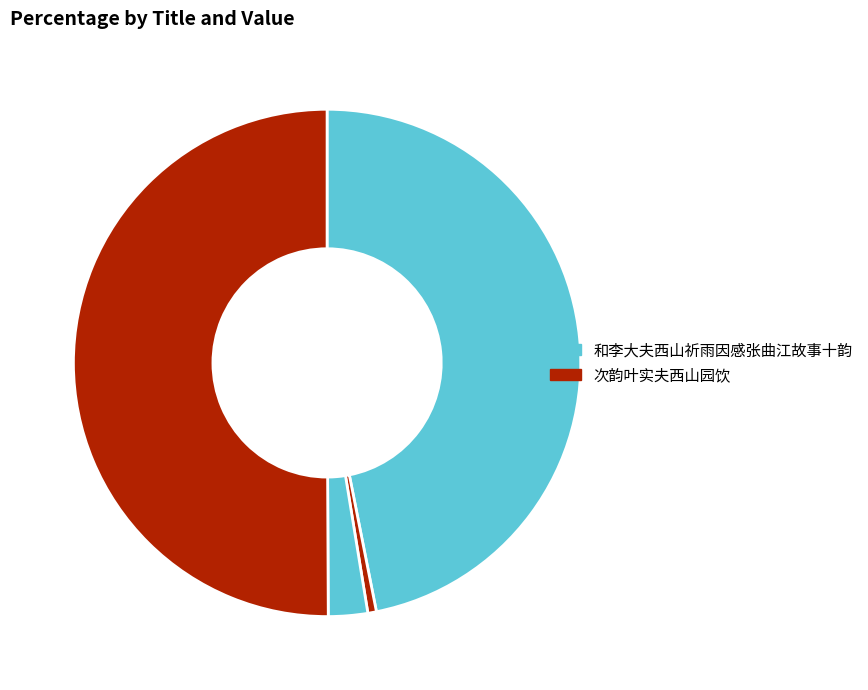

How many segments does this pie chart have?

4